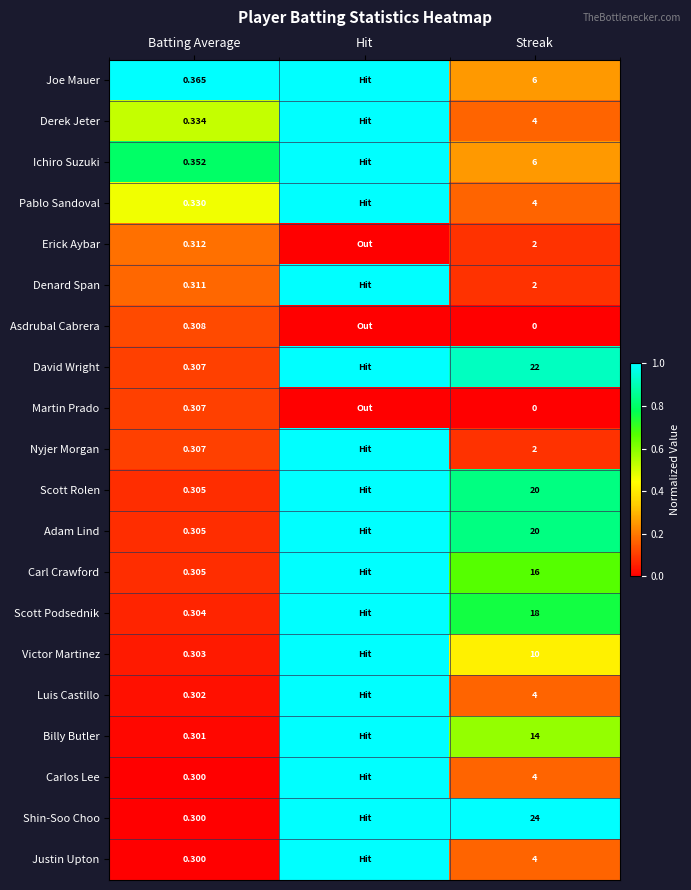

Is the value of Scott Podsednik at Batting Average greater than the value of Luis Castillo at Streak?

No